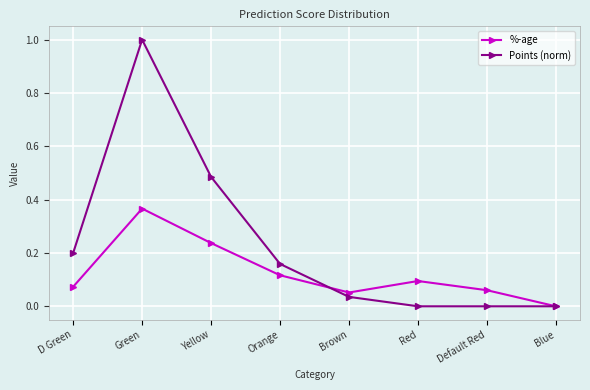

Rank the series by their average value, from highest to lowest.

Points (norm), %-age